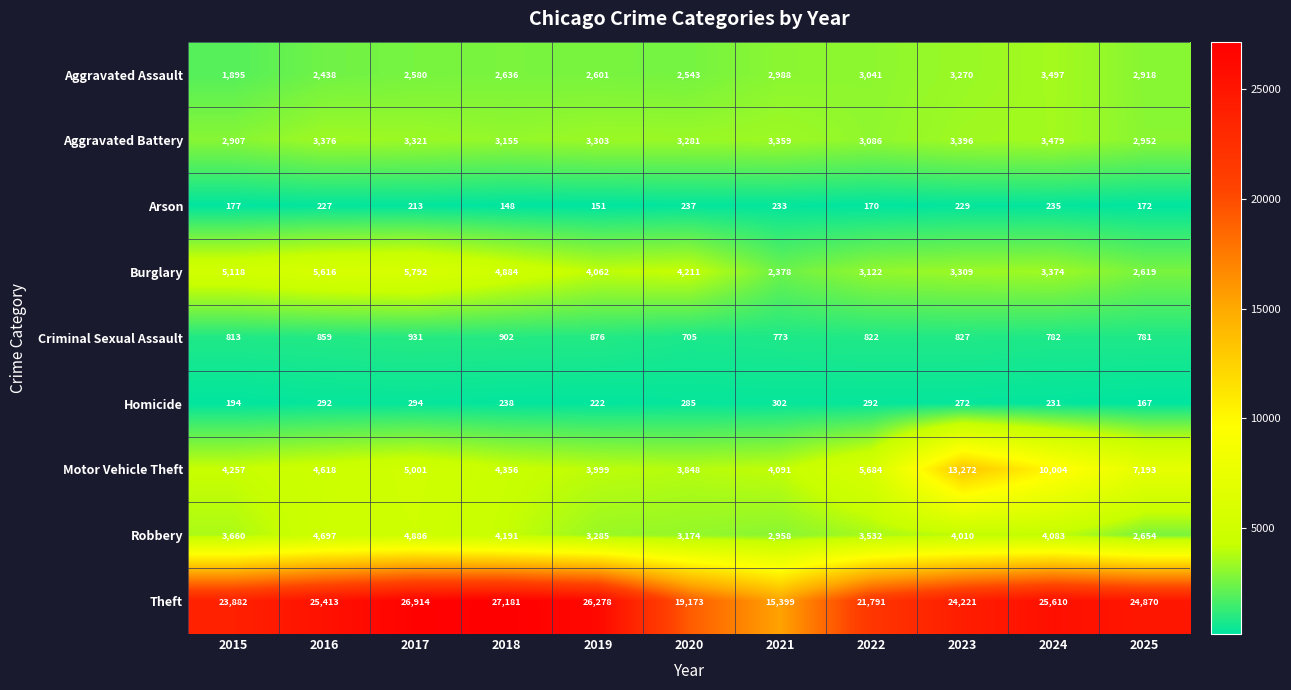

What is the average value of the Homicide series?

254